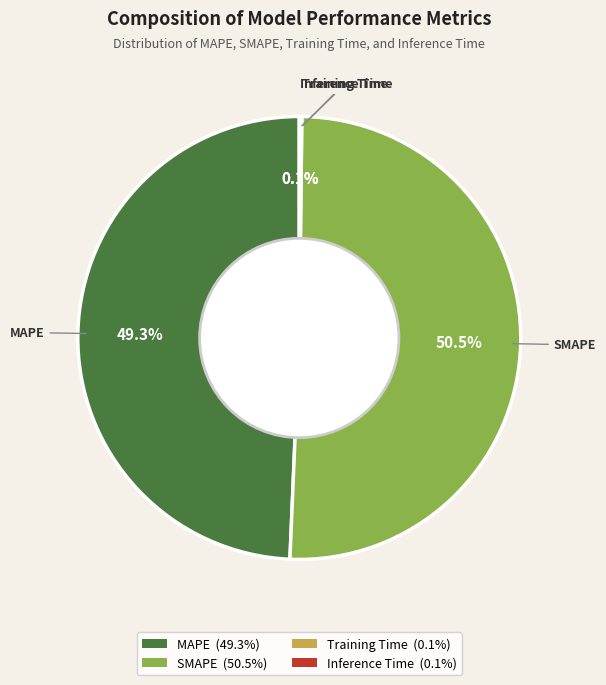

The MAPE slice represents 49% of the pie. True or false?

True